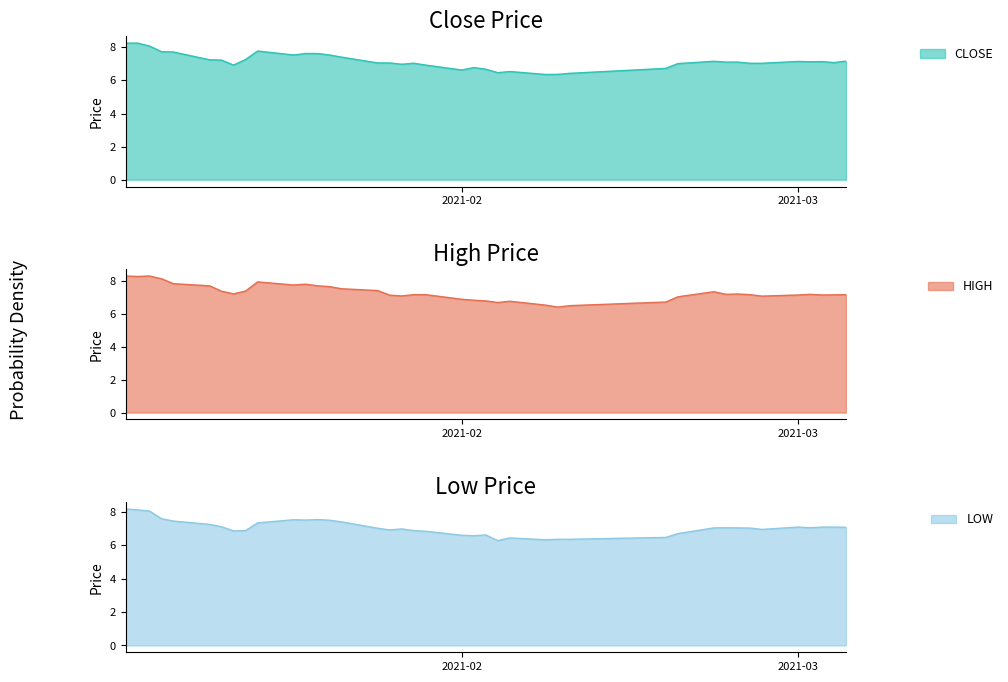

What is the maximum value for CLOSE?

8.3